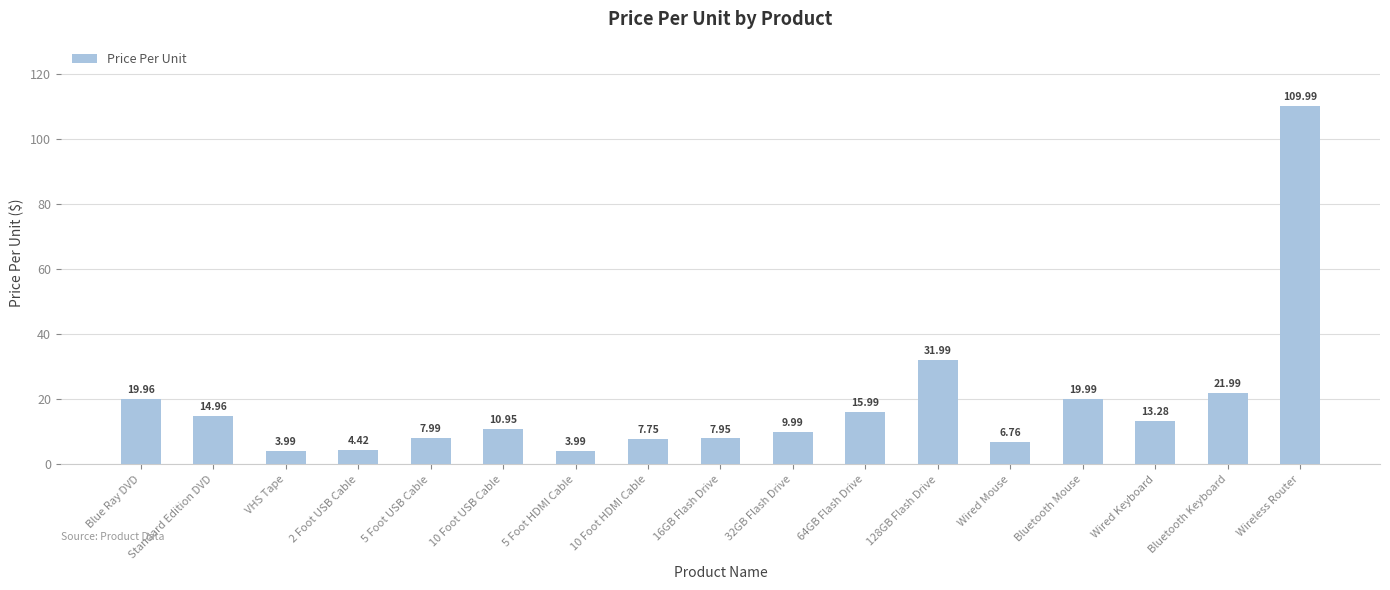

What is the value of the 14th bar from the left?

20.0